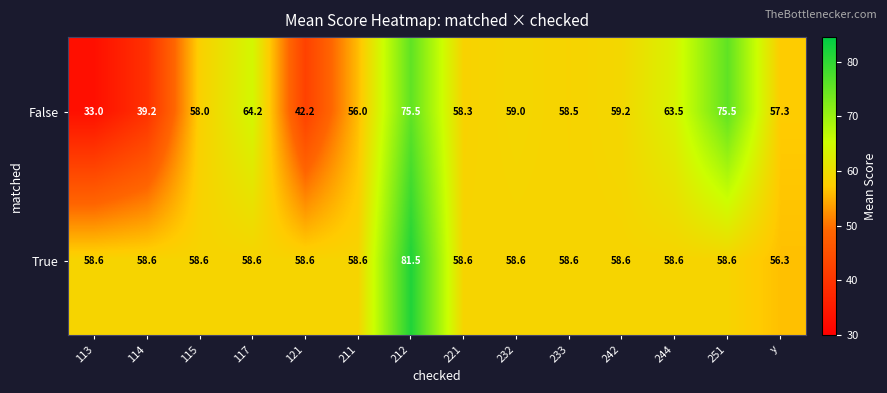

List the series in order of their overall mean, lowest first.

False, True